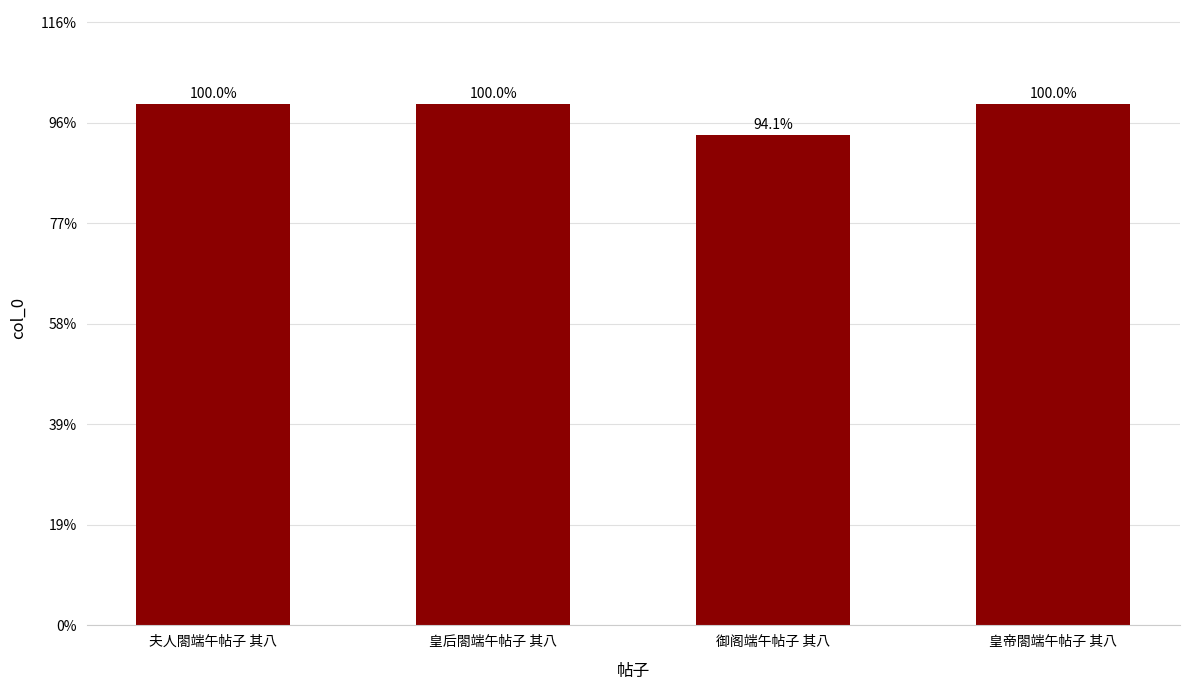

What is the difference between the values at 夫人閤端午帖子 其八 and 皇后閤端午帖子 其八?

10